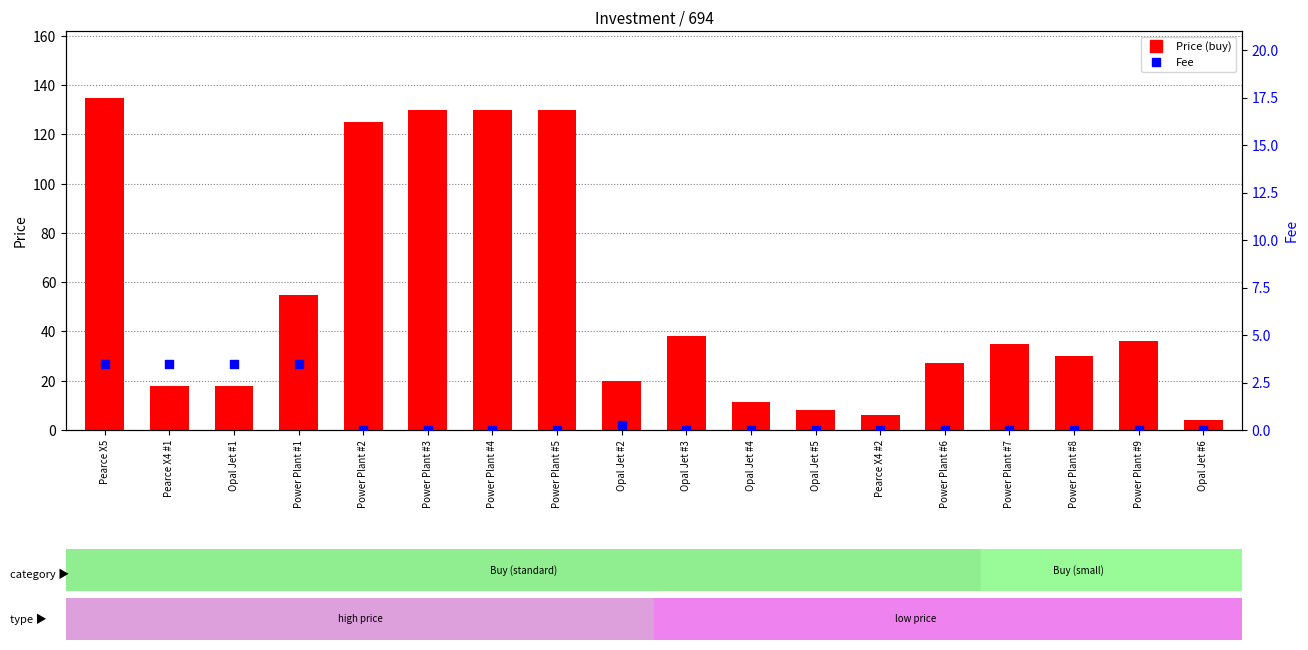

At which category is the sum across all series the highest?

Pearce X5